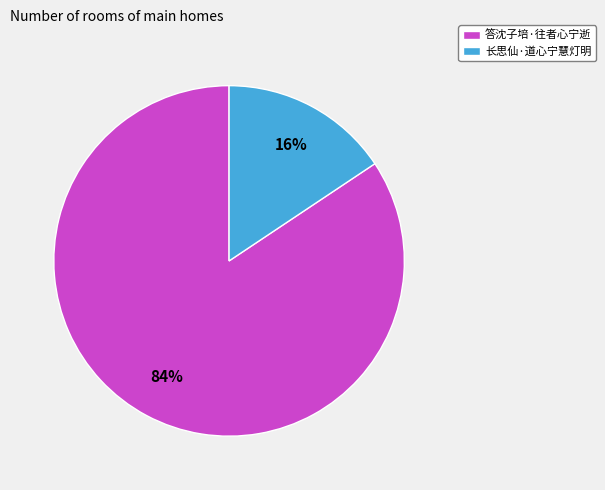

Is 答沈子培·往者心宁逝 the majority of the pie?

Yes